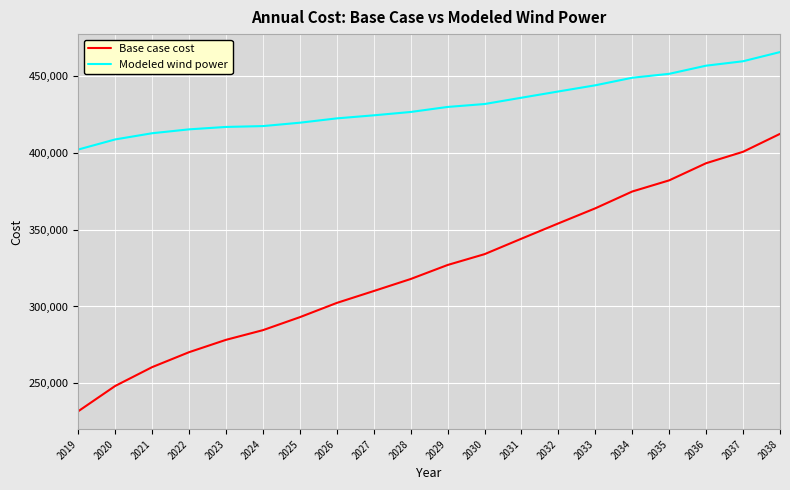

How many values in the Modeled wind power series exceed 429851?

10